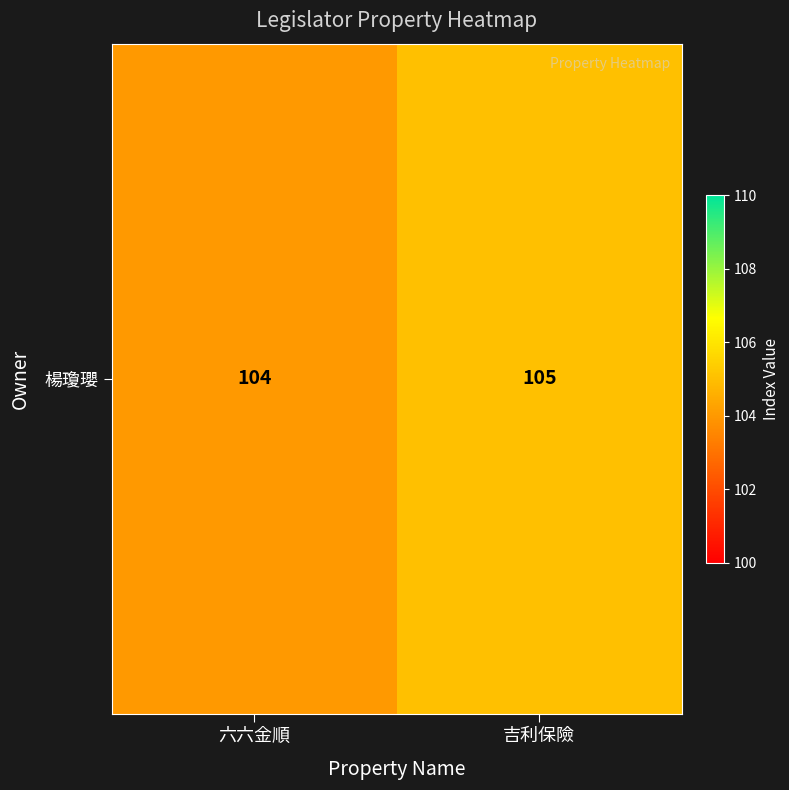

Count the values in the range 104 to 105.

2